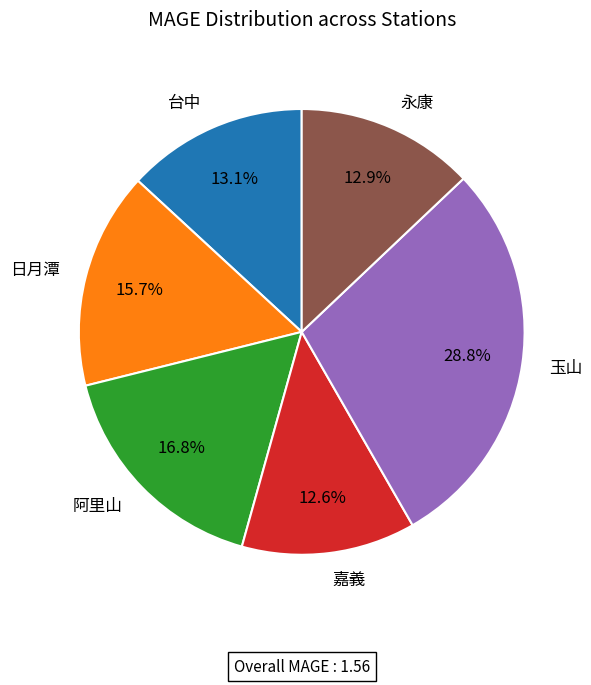

To the nearest percent, what portion does 永康 represent?

13%